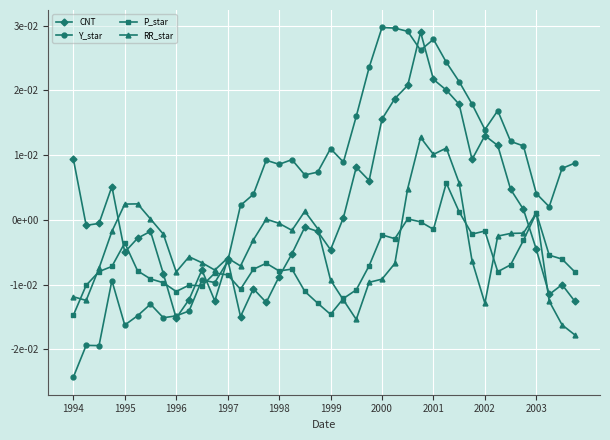

List the series in order of their peak value, lowest first.

P_star, RR_star, CNT, Y_star